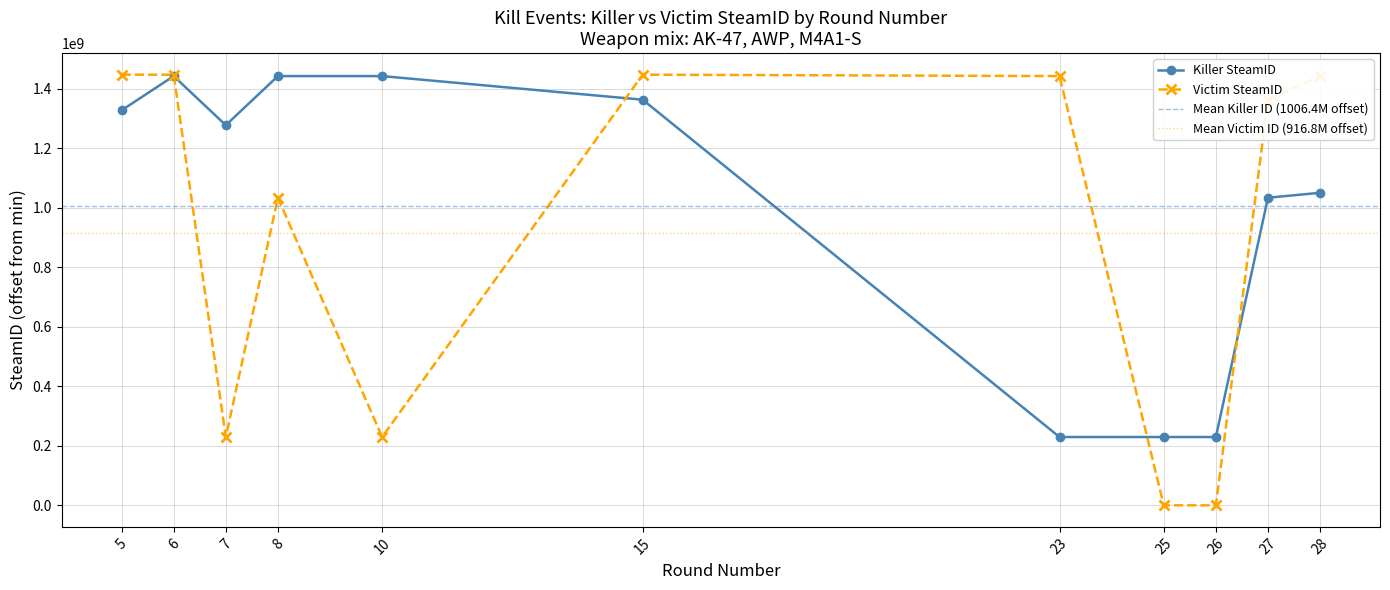

True or false: Killer SteamID has more than 0 interior local peaks.

True